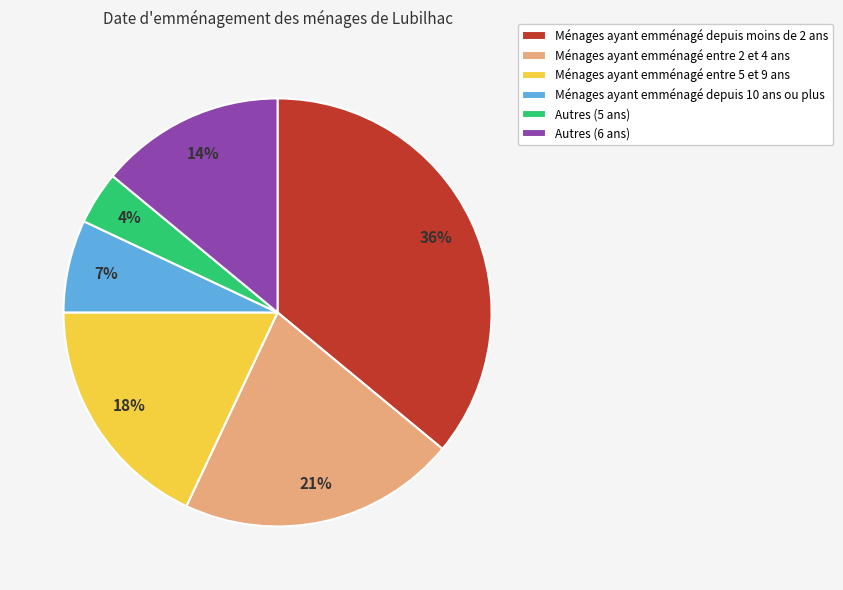

To the nearest percent, what is the average slice percentage?

17%